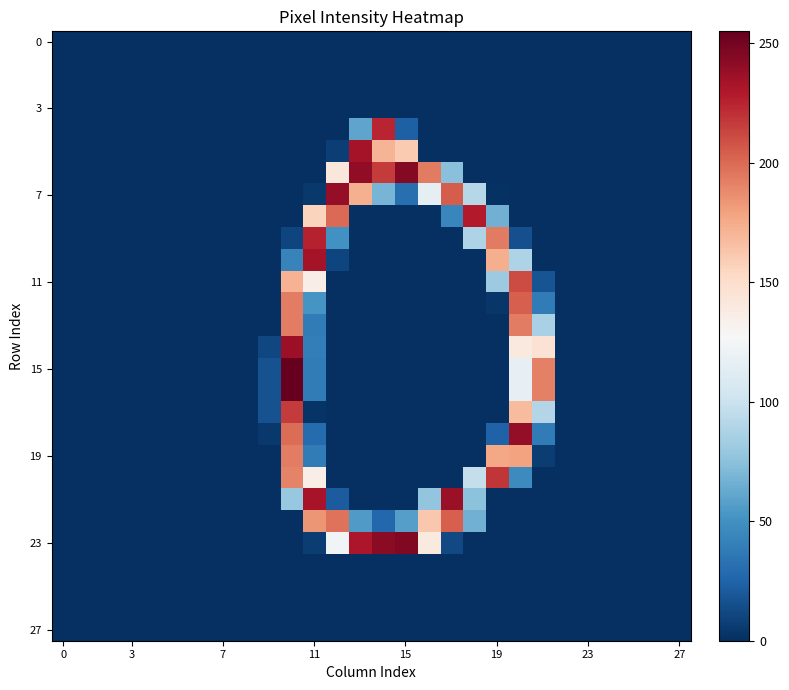

Reading right to left, extract all data points from this chart.

row_0: 0	0	0	0	0	0	0	0	0	0	0	0	0	0	0	0	0	0	0	0	0	0	0	0	0	0	0	0
row_1: 0	0	0	0	0	0	0	0	0	0	0	0	0	0	0	0	0	0	0	0	0	0	0	0	0	0	0	0
row_2: 0	0	0	0	0	0	0	0	0	0	0	0	0	0	0	0	0	0	0	0	0	0	0	0	0	0	0	0
row_3: 0	0	0	0	0	0	0	0	0	0	0	0	0	0	0	0	0	0	0	0	0	0	0	0	0	0	0	0
row_4: 0	0	0	0	0	0	0	0	0	0	0	0	23	225	60	0	0	0	0	0	0	0	0	0	0	0	0	0
row_5: 0	0	0	0	0	0	0	0	0	0	0	0	161	171	234	7	0	0	0	0	0	0	0	0	0	0	0	0
row_6: 0	0	0	0	0	0	0	0	0	0	74	194	245	217	241	142	0	0	0	0	0	0	0	0	0	0	0	0
row_7: 0	0	0	0	0	0	0	0	1	91	205	116	31	68	173	240	4	0	0	0	0	0	0	0	0	0	0	0
row_8: 0	0	0	0	0	0	0	0	66	229	44	0	0	0	0	200	156	0	0	0	0	0	0	0	0	0	0	0
row_9: 0	0	0	0	0	0	0	15	194	88	0	0	0	0	0	50	226	10	0	0	0	0	0	0	0	0	0	0
row_10: 0	0	0	0	0	0	0	88	174	0	0	0	0	0	0	10	234	42	0	0	0	0	0	0	0	0	0	0
row_11: 0	0	0	0	0	0	17	211	81	0	0	0	0	0	0	0	136	172	0	0	0	0	0	0	0	0	0	0
row_12: 0	0	0	0	0	0	38	204	3	0	0	0	0	0	0	0	52	193	0	0	0	0	0	0	0	0	0	0
row_13: 0	0	0	0	0	0	86	193	0	0	0	0	0	0	0	0	38	193	0	0	0	0	0	0	0	0	0	0
row_14: 0	0	0	0	0	0	146	140	0	0	0	0	0	0	0	0	39	237	11	0	0	0	0	0	0	0	0	0
row_15: 0	0	0	0	0	0	192	117	0	0	0	0	0	0	0	0	38	255	16	0	0	0	0	0	0	0	0	0
row_16: 0	0	0	0	0	0	192	117	0	0	0	0	0	0	0	0	38	255	16	0	0	0	0	0	0	0	0	0
row_17: 0	0	0	0	0	0	90	168	0	0	0	0	0	0	0	0	2	217	16	0	0	0	0	0	0	0	0	0
row_18: 0	0	0	0	0	0	38	240	24	0	0	0	0	0	0	0	29	199	4	0	0	0	0	0	0	0	0	0
row_19: 0	0	0	0	0	0	6	179	177	0	0	0	0	0	0	0	38	193	0	0	0	0	0	0	0	0	0	0
row_20: 0	0	0	0	0	0	0	46	219	97	0	0	0	0	0	0	136	191	0	0	0	0	0	0	0	0	0	0
row_21: 0	0	0	0	0	0	0	0	0	75	238	77	0	0	0	21	233	79	0	0	0	0	0	0	0	0	0	0
row_22: 0	0	0	0	0	0	0	0	0	66	204	162	57	27	55	197	184	0	0	0	0	0	0	0	0	0	0	0
row_23: 0	0	0	0	0	0	0	0	0	0	12	140	246	243	231	124	6	0	0	0	0	0	0	0	0	0	0	0
row_24: 0	0	0	0	0	0	0	0	0	0	0	0	0	0	0	0	0	0	0	0	0	0	0	0	0	0	0	0
row_25: 0	0	0	0	0	0	0	0	0	0	0	0	0	0	0	0	0	0	0	0	0	0	0	0	0	0	0	0
row_26: 0	0	0	0	0	0	0	0	0	0	0	0	0	0	0	0	0	0	0	0	0	0	0	0	0	0	0	0
row_27: 0	0	0	0	0	0	0	0	0	0	0	0	0	0	0	0	0	0	0	0	0	0	0	0	0	0	0	0